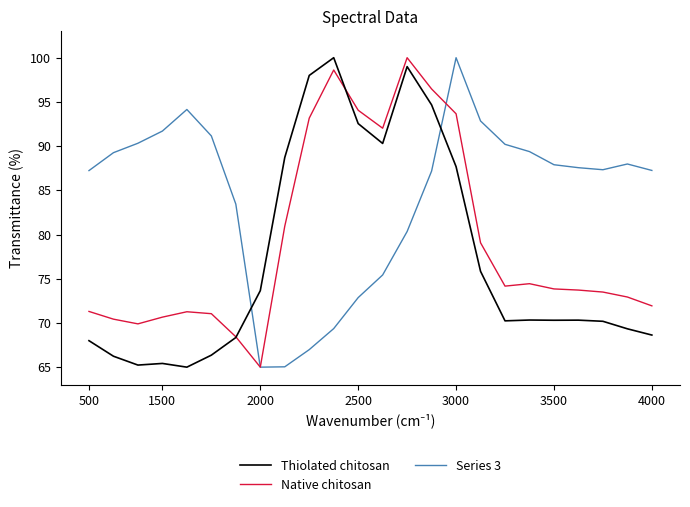

At how many categories does at least one series exceed 87?

22